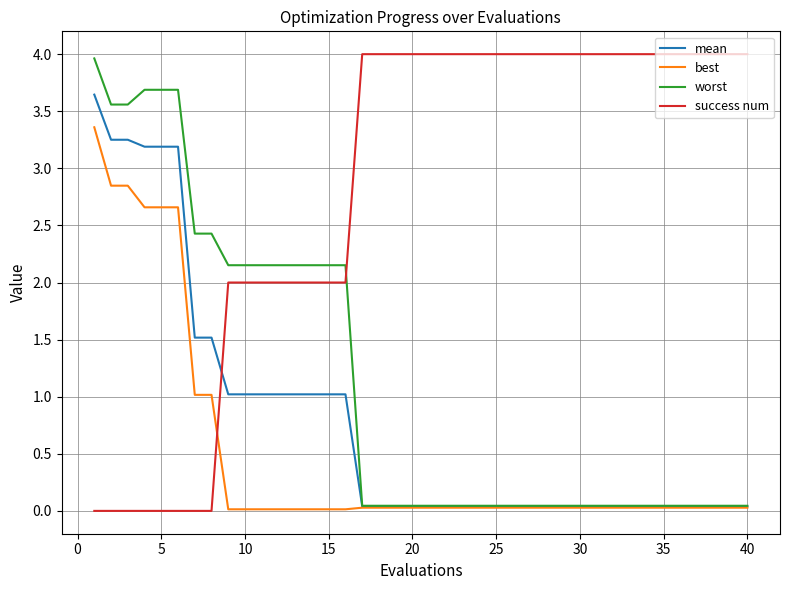

What are all the series names shown in the legend?

mean, best, worst, success num